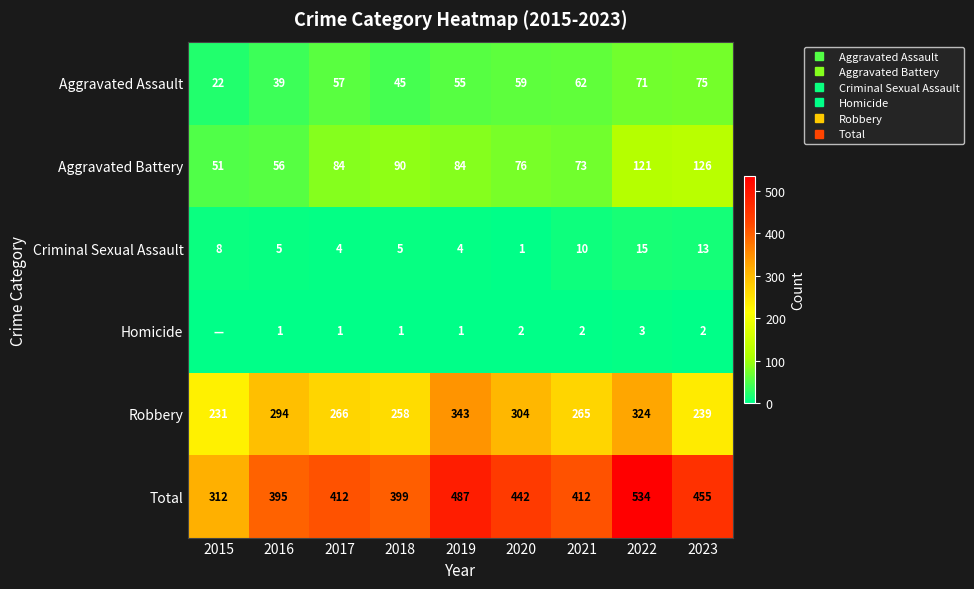

At how many categories does at least one series exceed 463?

2